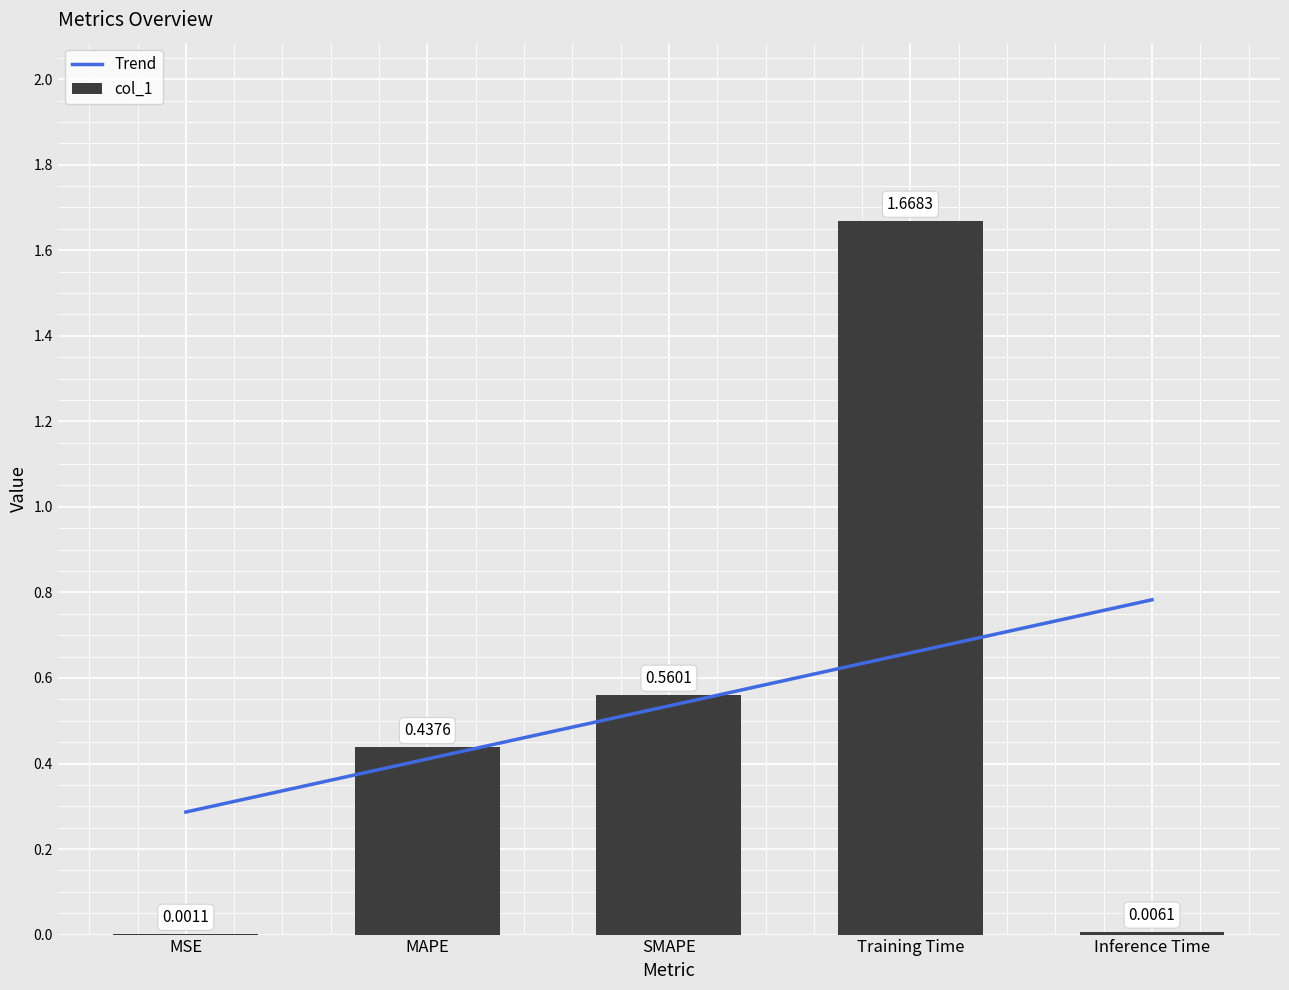

What is the value of the 2nd bar from the left?

0.4